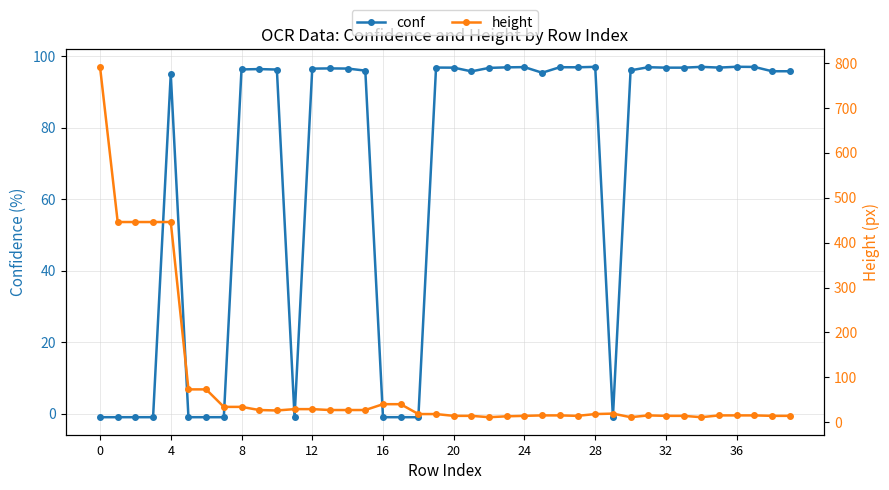

What is the highest value of the conf series?

97.0